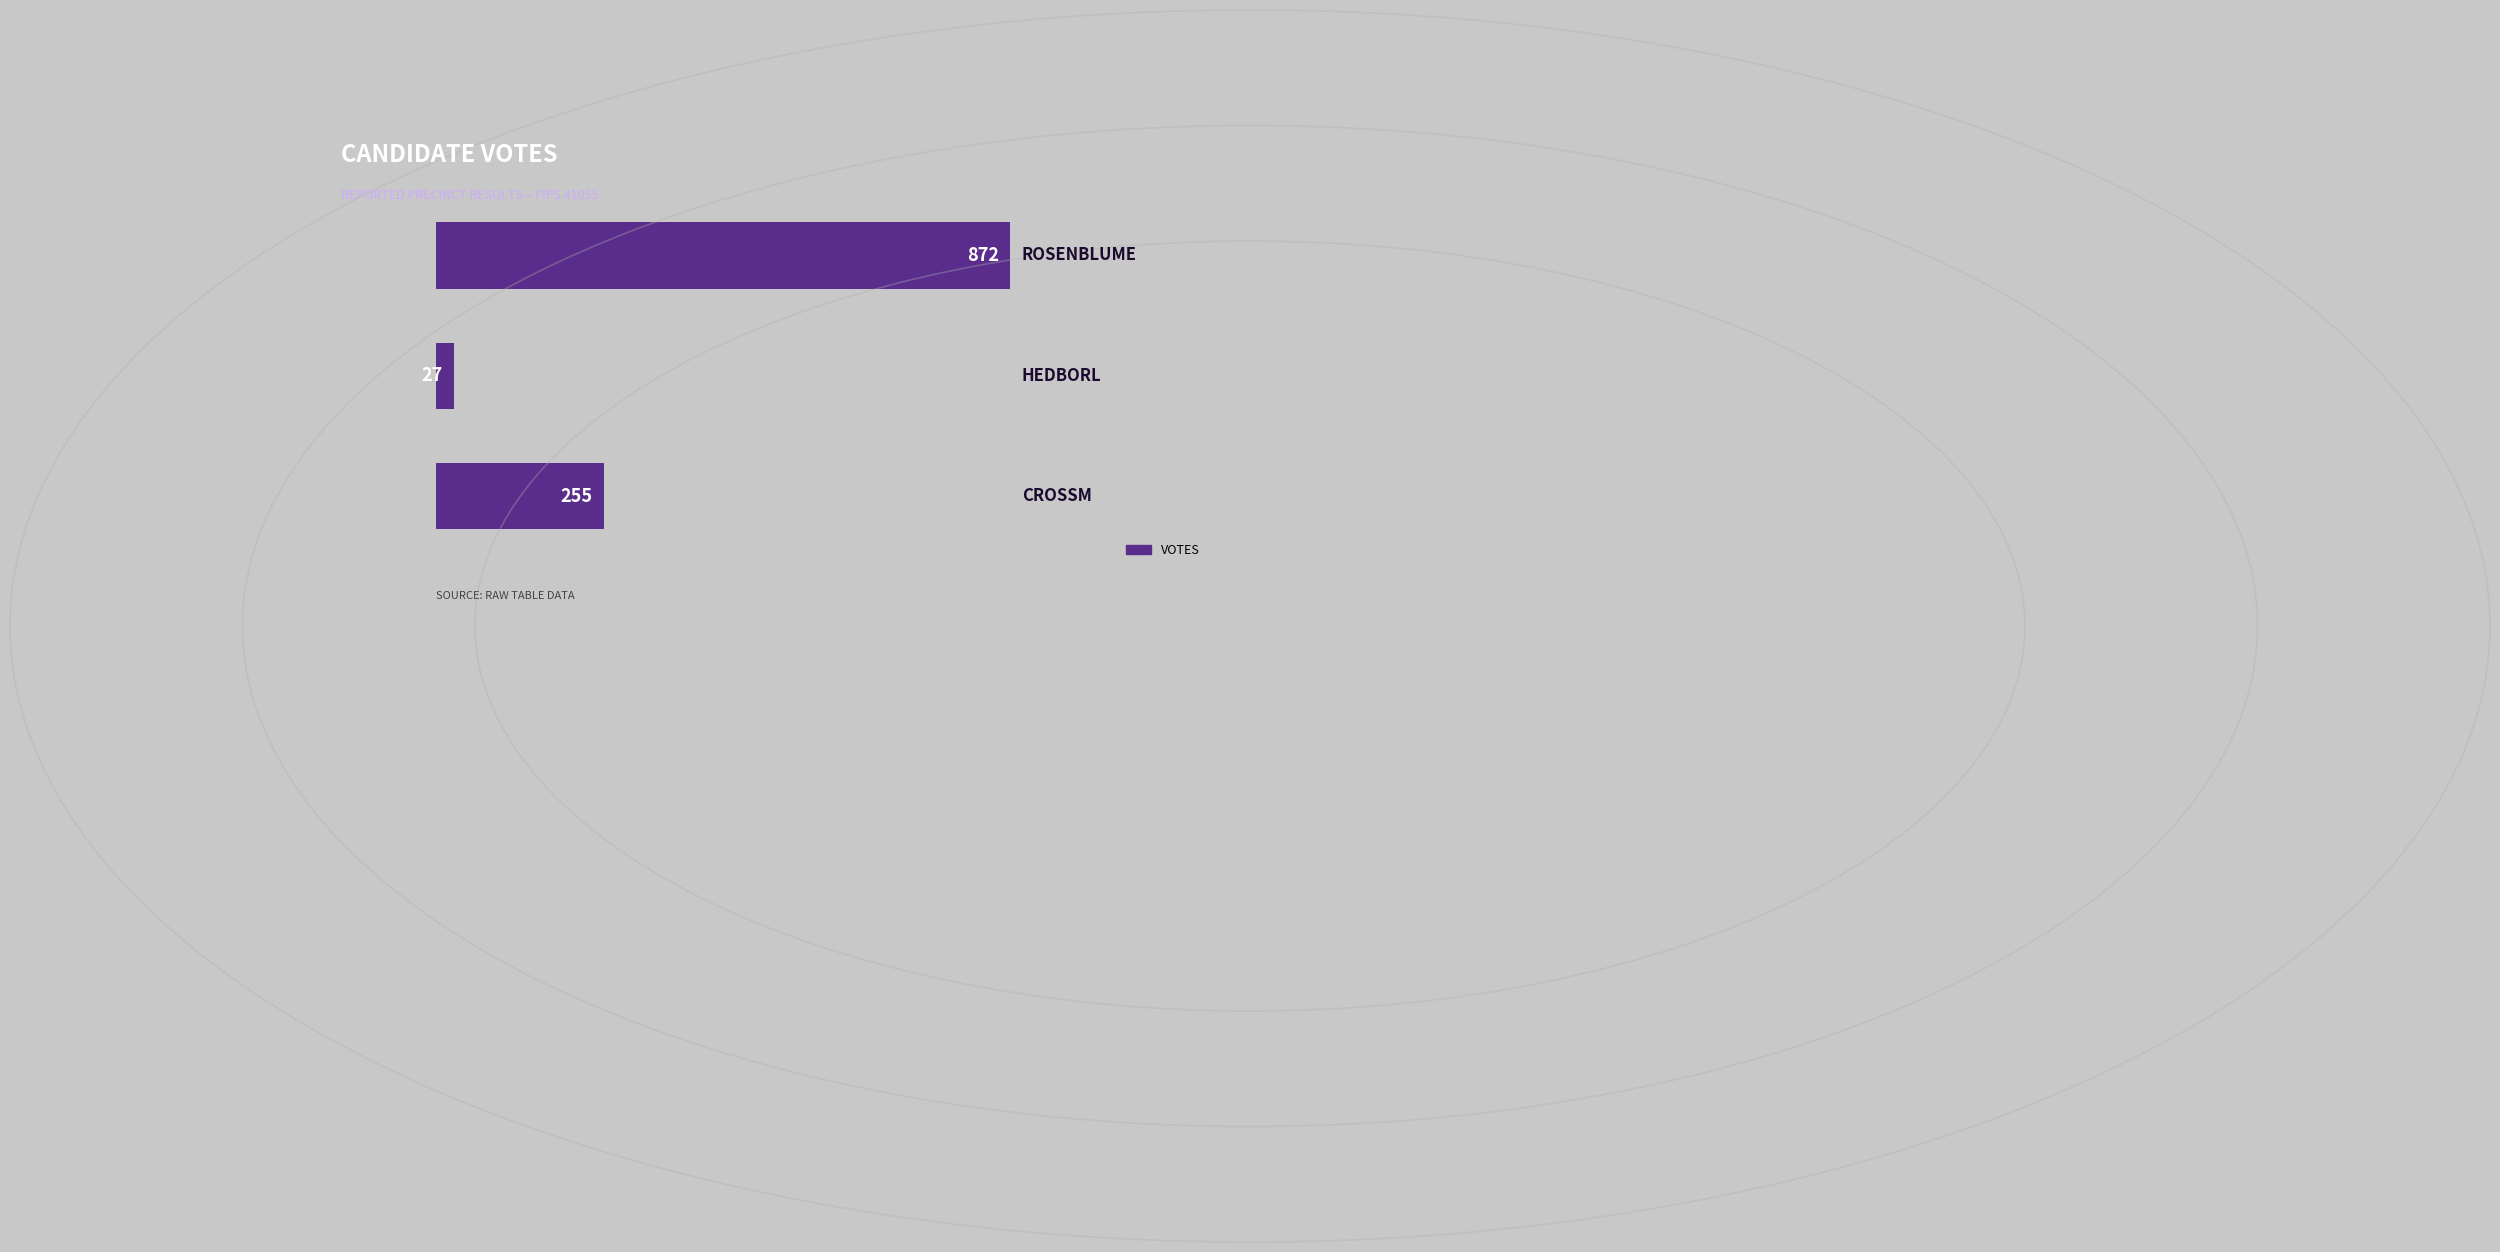

What is the average value?

385